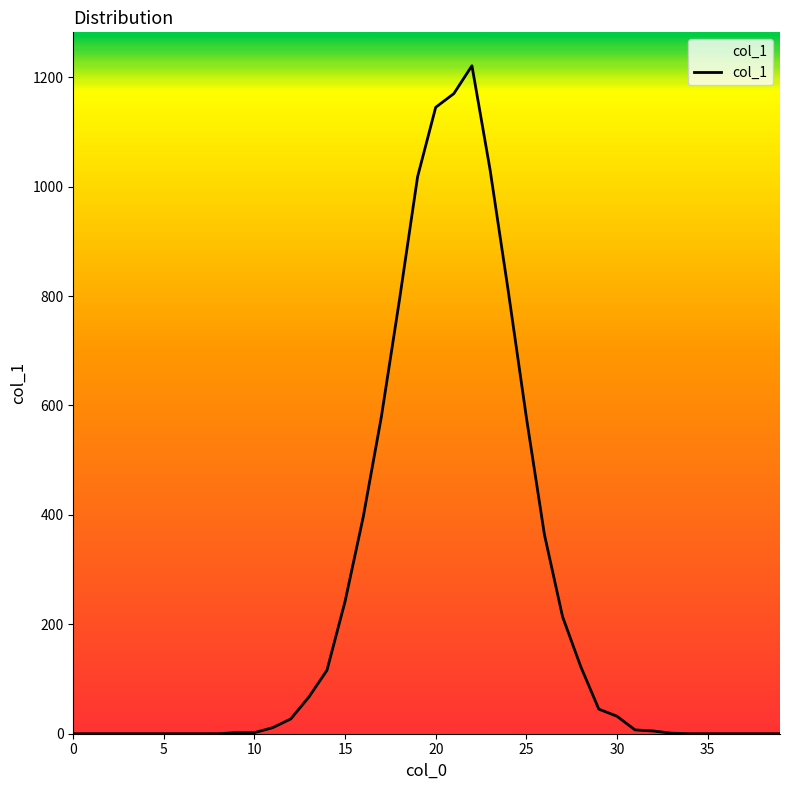

What is the greatest value displayed?

1221